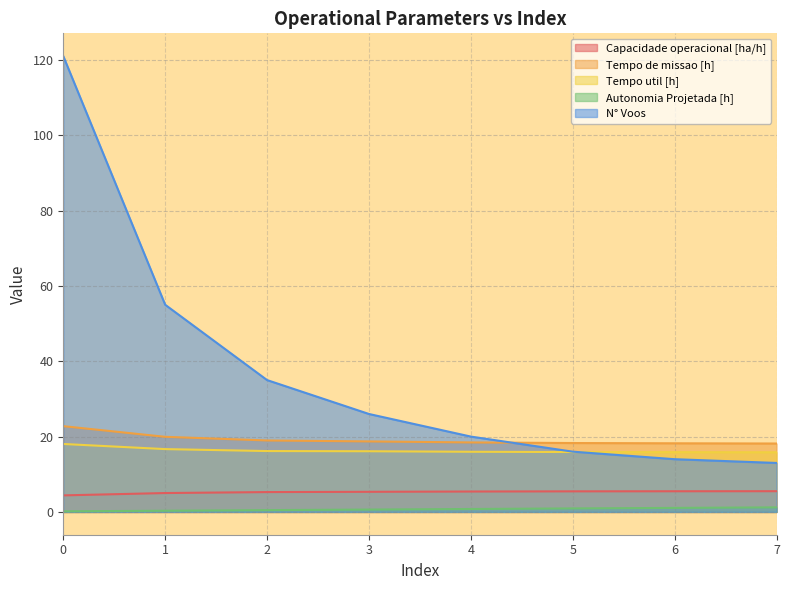

Is it true that N° Voos equals 26.3 at 4?

False